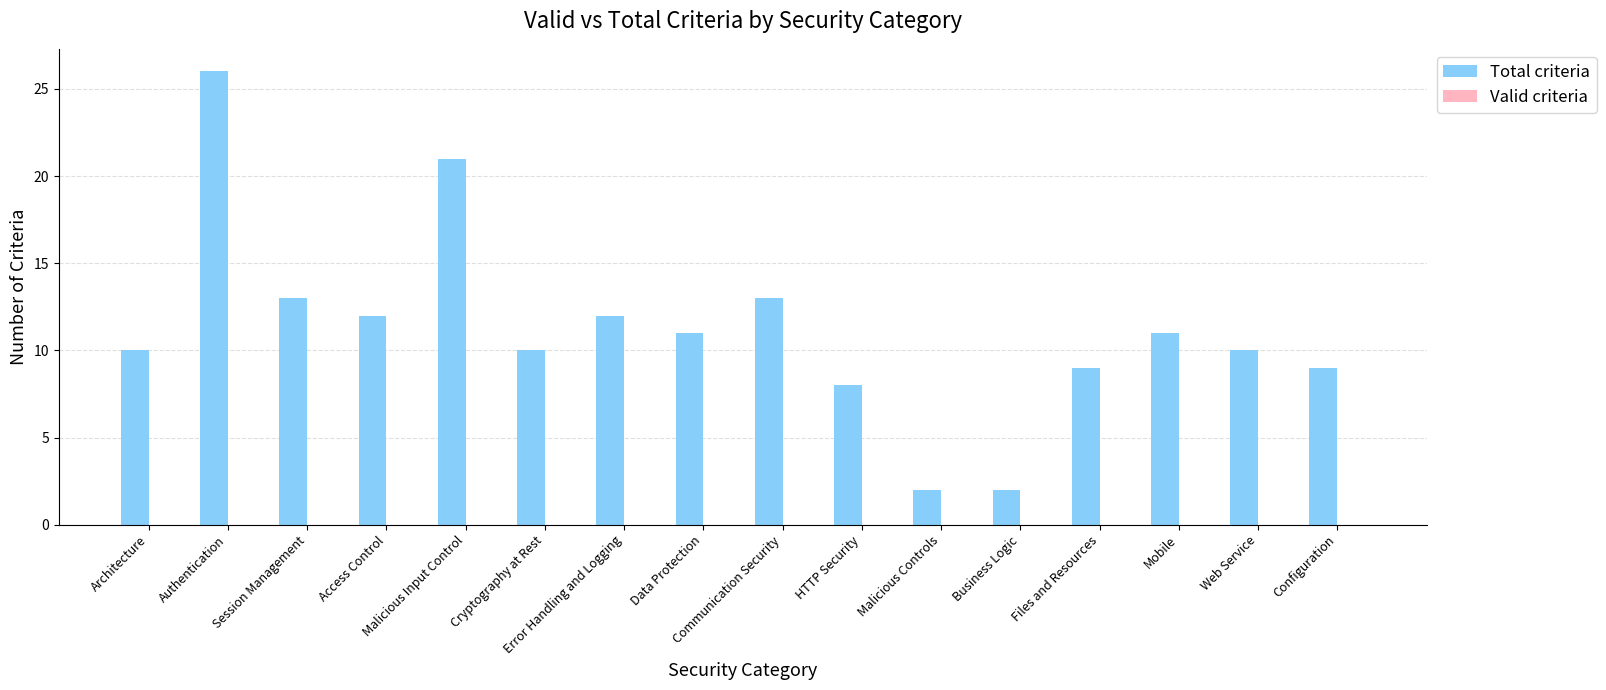

Count the number of categories in the chart.

16